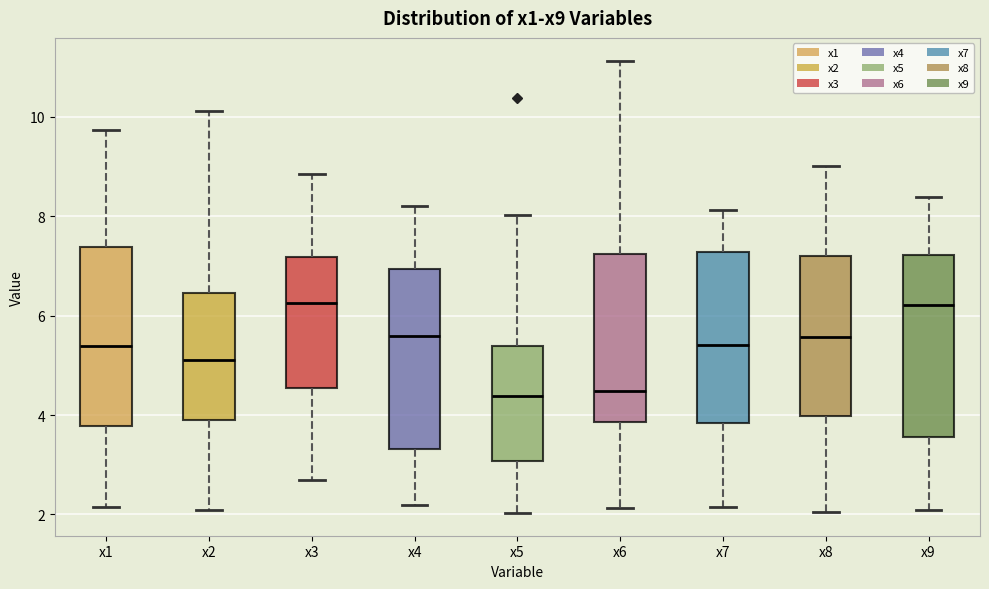

Reading left to right, read every box against the y-axis: the position of its median line, the range the box covers, and the ends of its whiskers. The values are not printed on the chart, so give them approximately, as read against the axis.

x1: median 5.4, box 3.8 to 7.4, whiskers 2.2 to 9.8
x2: median 5.0, box 3.8 to 6.4, whiskers 2.0 to 10.2
x3: median 6.2, box 4.6 to 7.2, whiskers 2.6 to 8.8
x4: median 5.6, box 3.4 to 7.0, whiskers 2.2 to 8.2
x5: median 4.4, box 3.0 to 5.4, whiskers 2.0 to 8.0
x6: median 4.4, box 3.8 to 7.2, whiskers 2.2 to 11.2
x7: median 5.4, box 3.8 to 7.2, whiskers 2.2 to 8.2
x8: median 5.6, box 4.0 to 7.2, whiskers 2.0 to 9.0
x9: median 6.2, box 3.6 to 7.2, whiskers 2.0 to 8.4